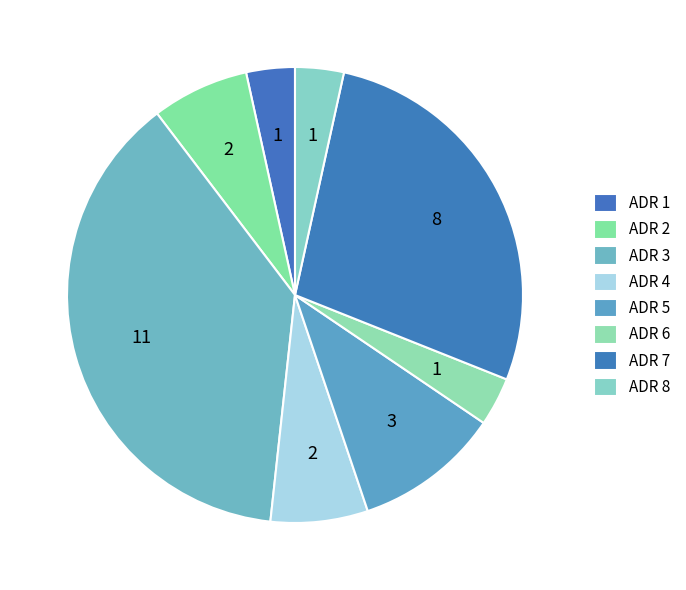

How many slices are in this pie chart?

8